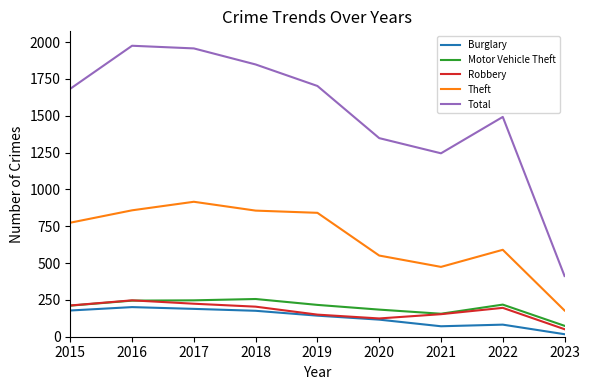

What is the approximate value of Motor Vehicle Theft at 2019, to the nearest 5?

215